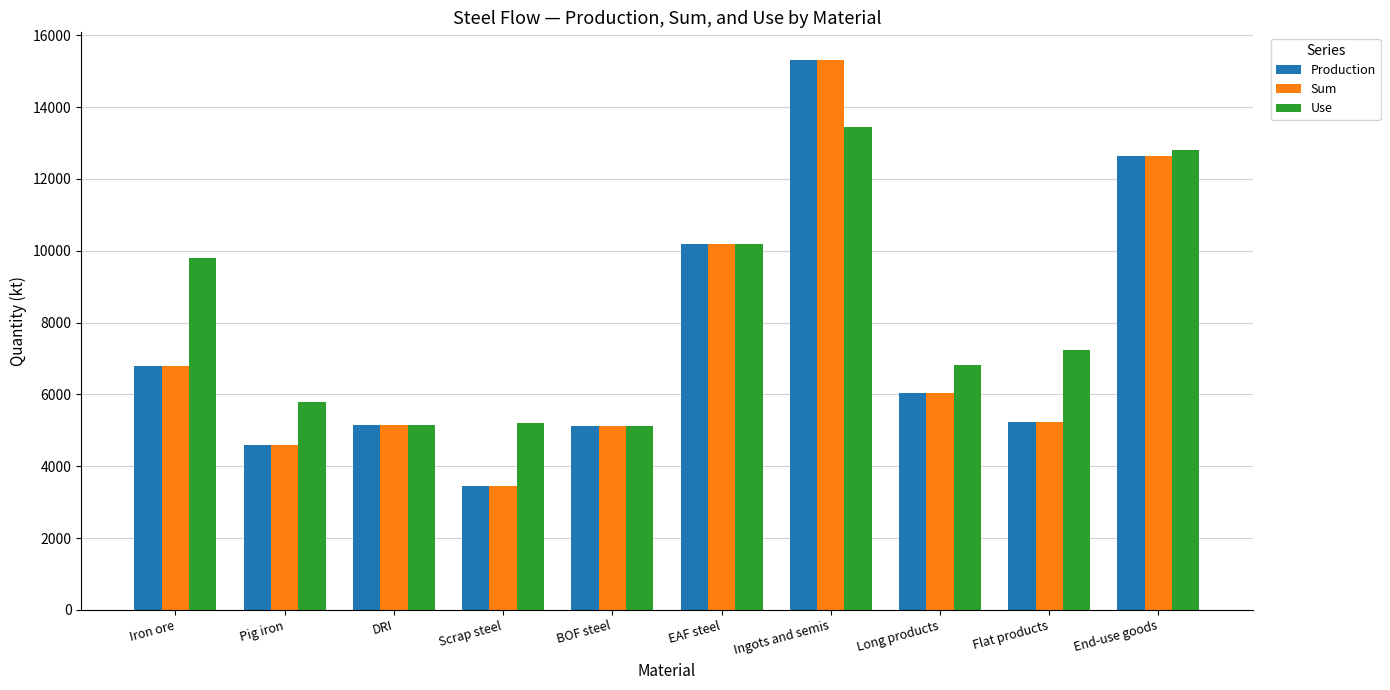

What is the highest value of the Production series?

15317.4